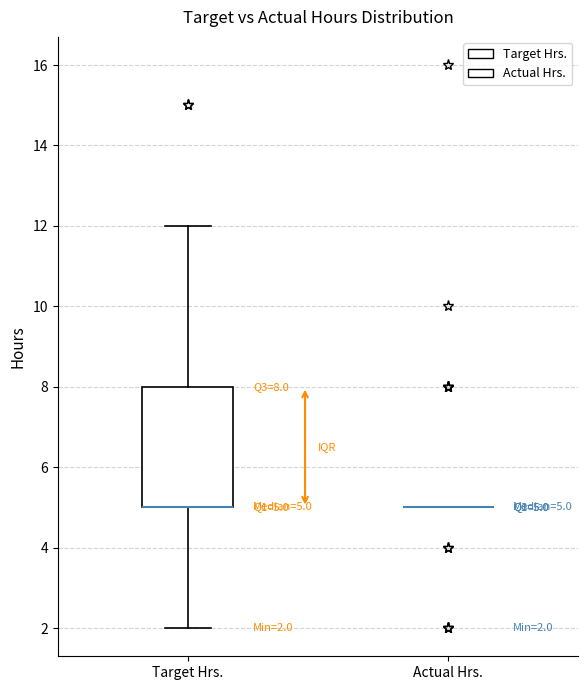

Which box is the tallest, from its lower edge to its upper edge?

Target Hrs.